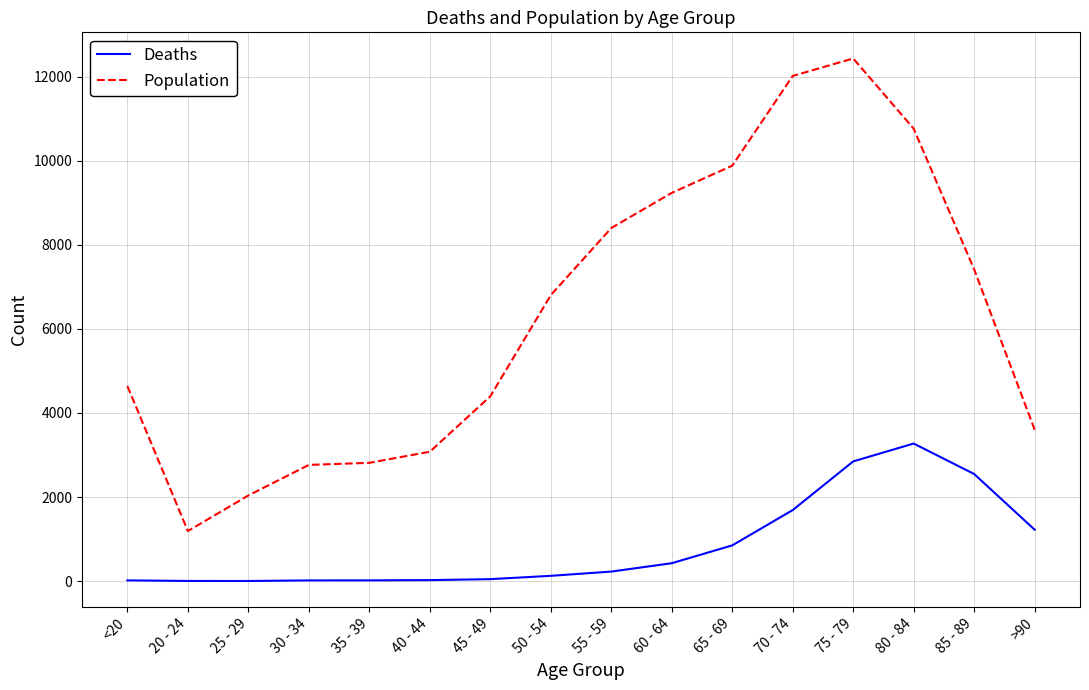

The value of Deaths at 85 - 89 is 2548. True or false?

True